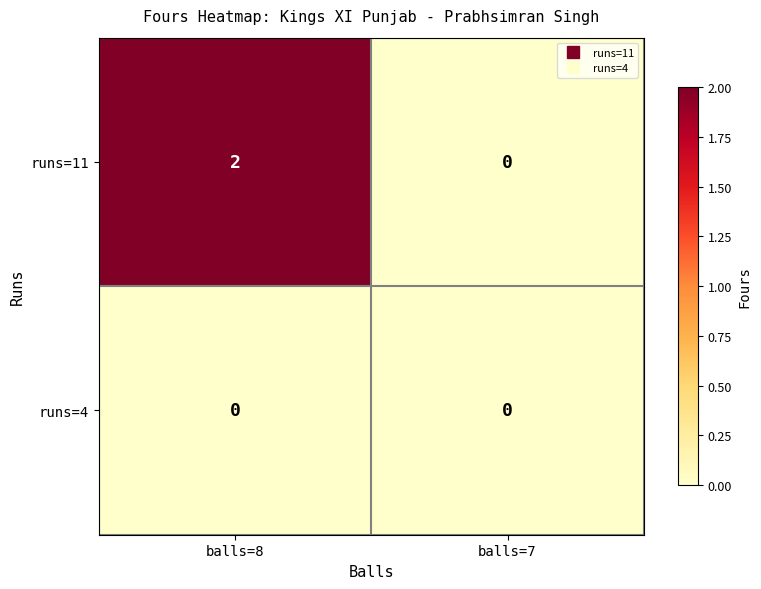

At which category is the sum across all series the highest?

balls=8